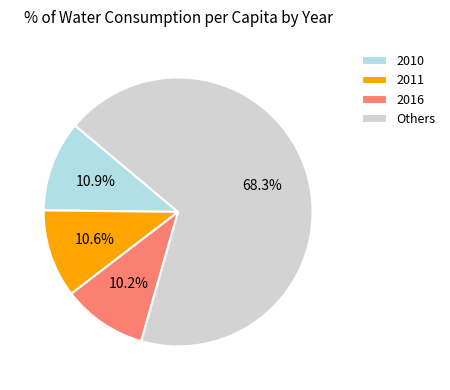

Which has a higher value, Others or 2016?

Others